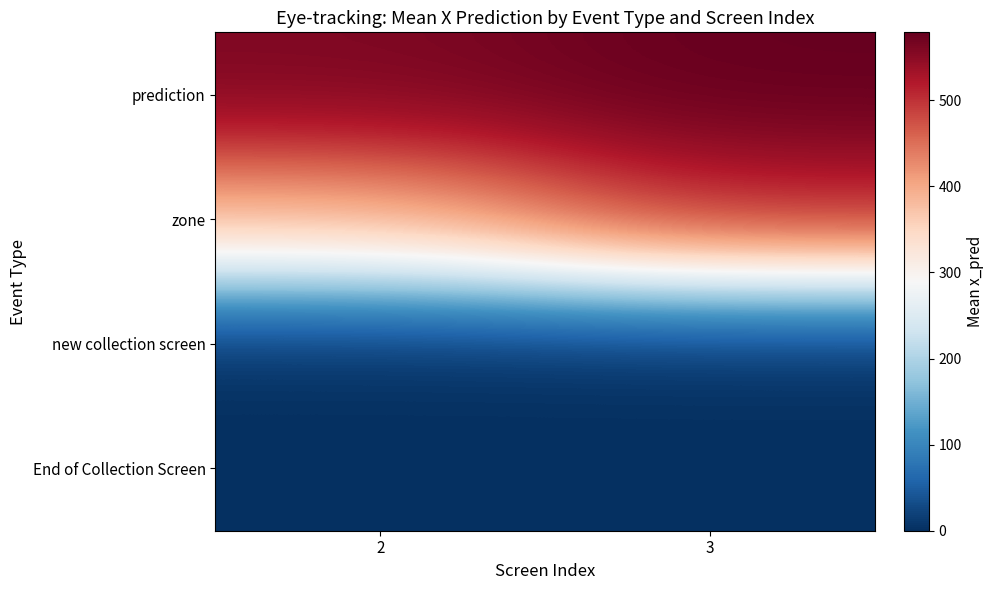

Reading left to right, extract all data points from this chart.

prediction: 2=560.2	3=578.8
zone: 2=388.8	3=508.8
new collection screen: 2=0.0	3=0.0
End of Collection Screen: 2=0.0	3=0.0